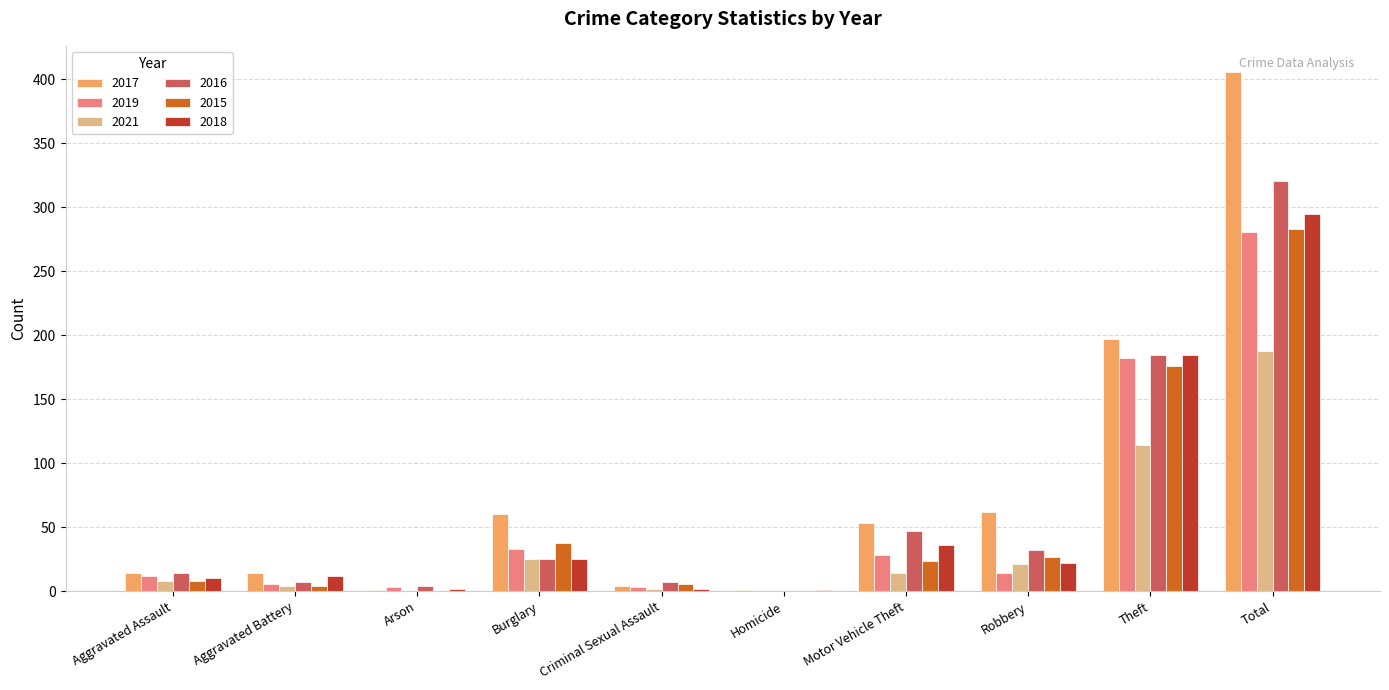

The 2019 series shows 83 at Theft. True or false?

False